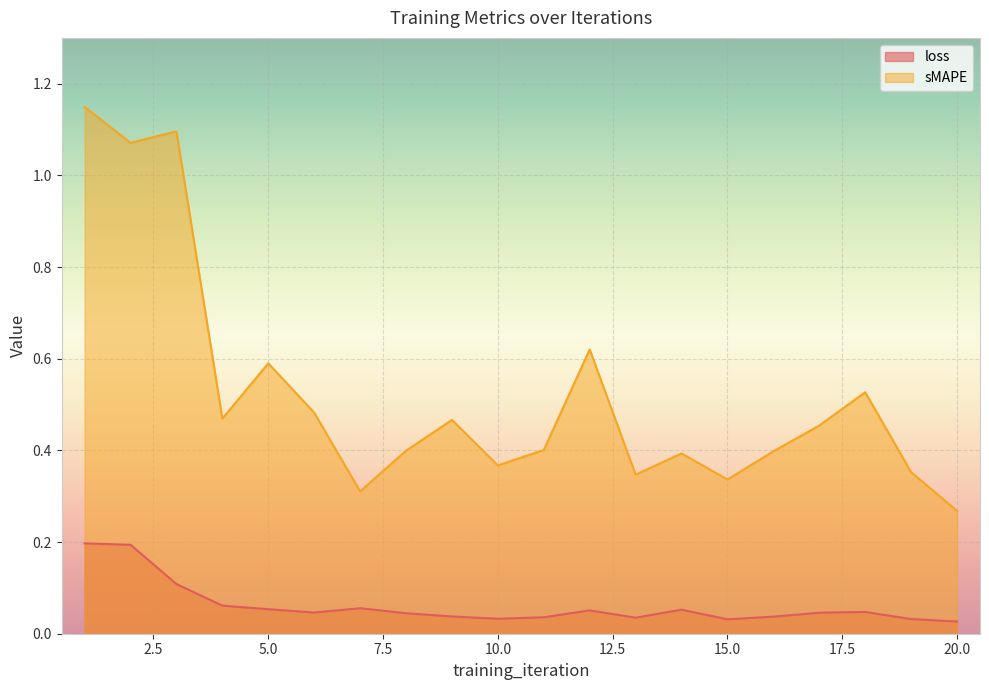

Reading right to left, transcribe all the data shown in this chart.

loss: 20=0.0	19=0.0	18=0.0	17=0.0	16=0.0	15=0.0	14=0.1	13=0.0	12=0.1	11=0.0	10=0.0	9=0.0	8=0.0	7=0.1	6=0.0	5=0.1	4=0.1	3=0.1	2=0.2	1=0.2
sMAPE: 20=0.3	19=0.4	18=0.5	17=0.5	16=0.4	15=0.3	14=0.4	13=0.3	12=0.6	11=0.4	10=0.4	9=0.5	8=0.4	7=0.3	6=0.5	5=0.6	4=0.5	3=1.1	2=1.1	1=1.1